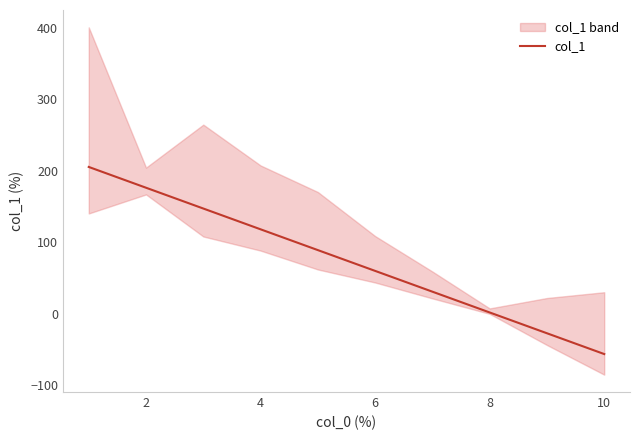

How many values are below 89?

5